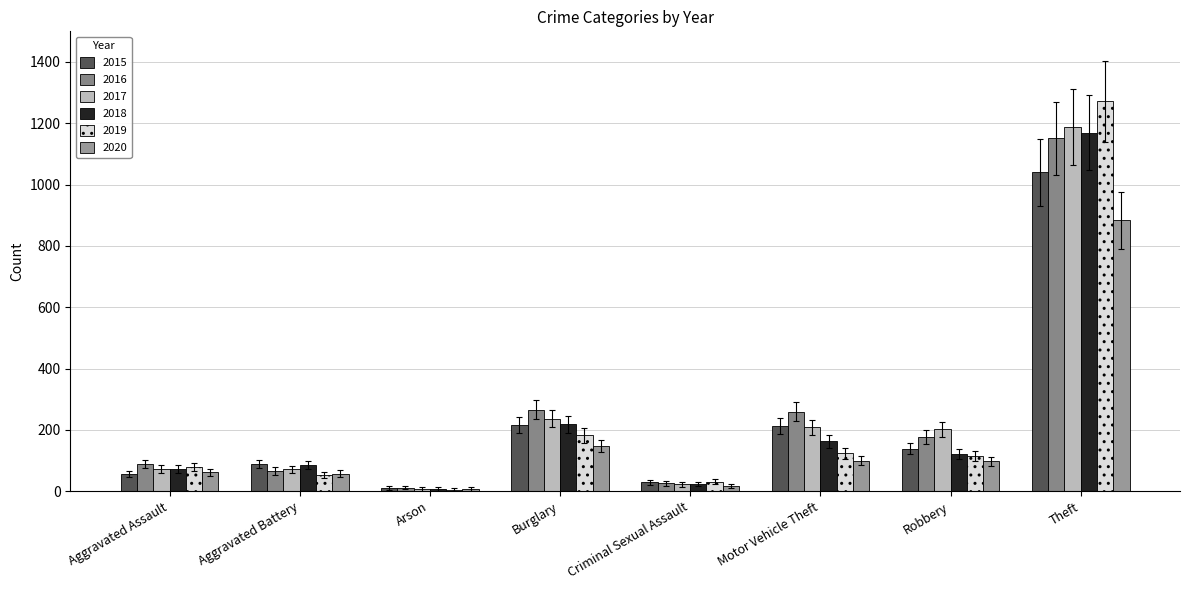

What is the value of the 2015 bar at the 1st from the left?

56